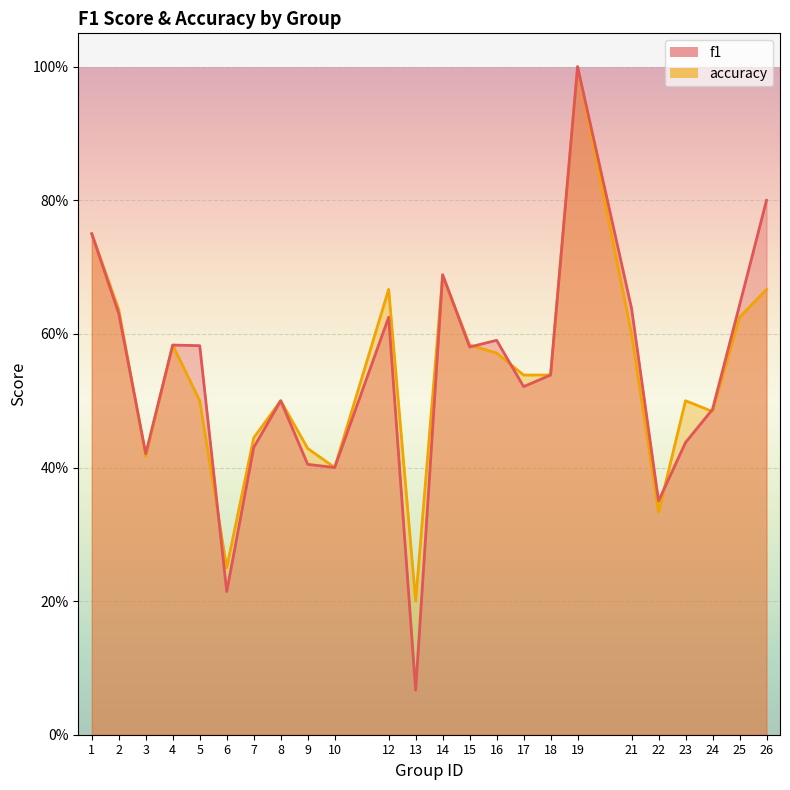

Where do accuracy and f1 first cross each other?

2 and 3